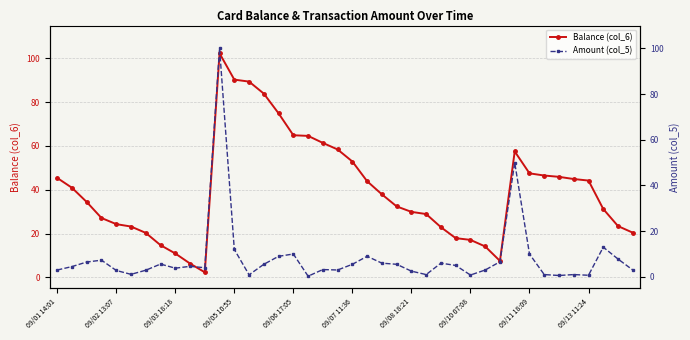

The value of Balance (col_6) at 09/13 11:24 is 44.2. True or false?

True